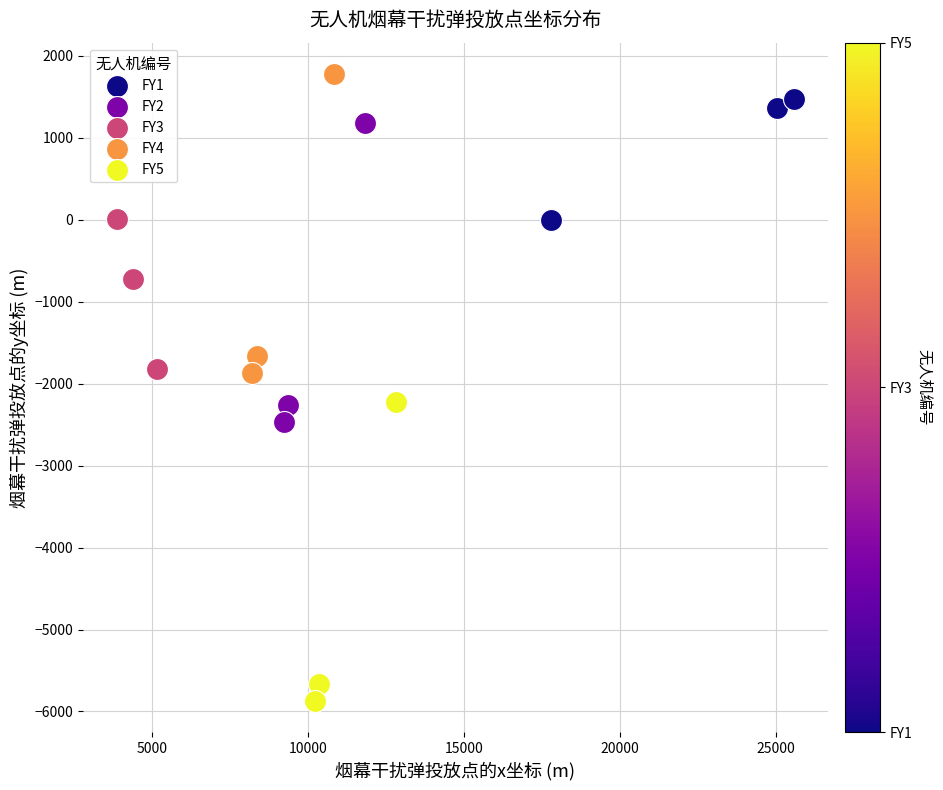

Which series reaches the minimum Y coordinate?

FY5